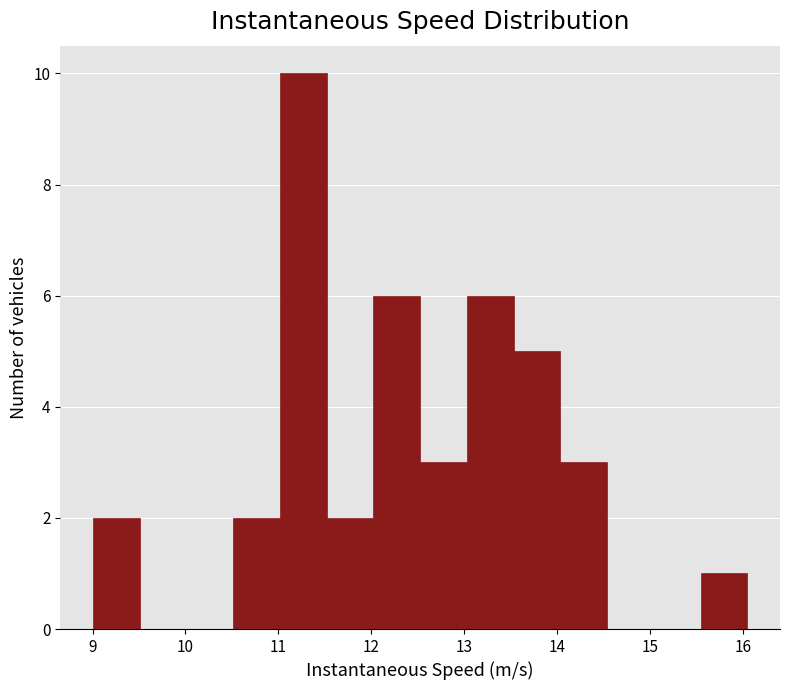

Reading left to right, list every bar in this chart as the range it spans on the x-axis followed by its height. Neither the bar edges nor the heights are printed on the chart, so give them approximately, as read against the axes.

9.0 to 9.5: 2
9.5 to 10.0: 0
10.0 to 10.5: 0
10.5 to 11.0: 2
11.0 to 11.5: 10
11.5 to 12.0: 2
12.0 to 12.5: 6
12.5 to 13.0: 3
13.0 to 13.5: 6
13.5 to 14.0: 5
14.0 to 14.5: 3
14.5 to 15.0: 0
15.0 to 15.5: 0
15.5 to 16.0: 1